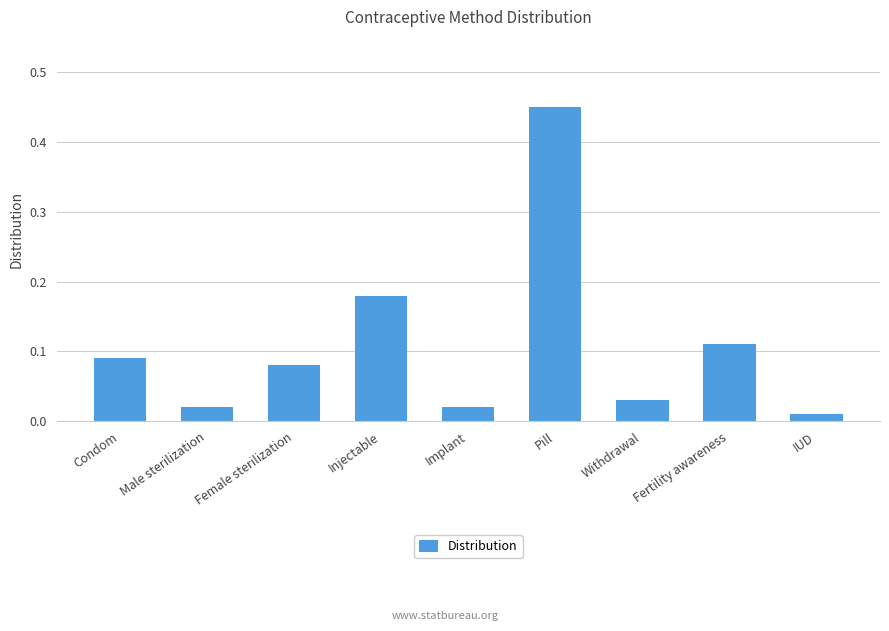

Is it true that the value at Injectable is 0.1?

False